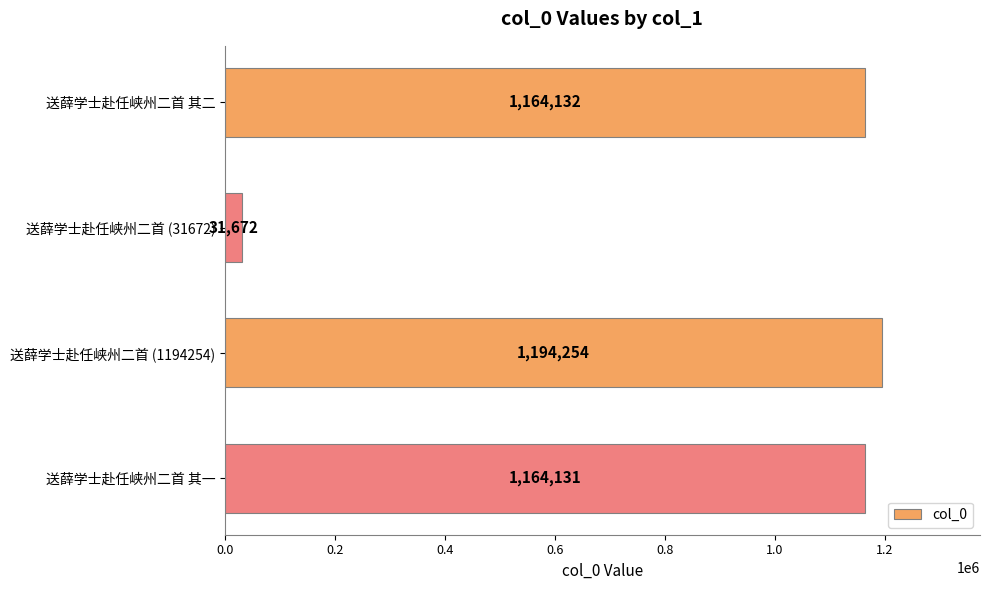

What is the sum of all values?

3554189